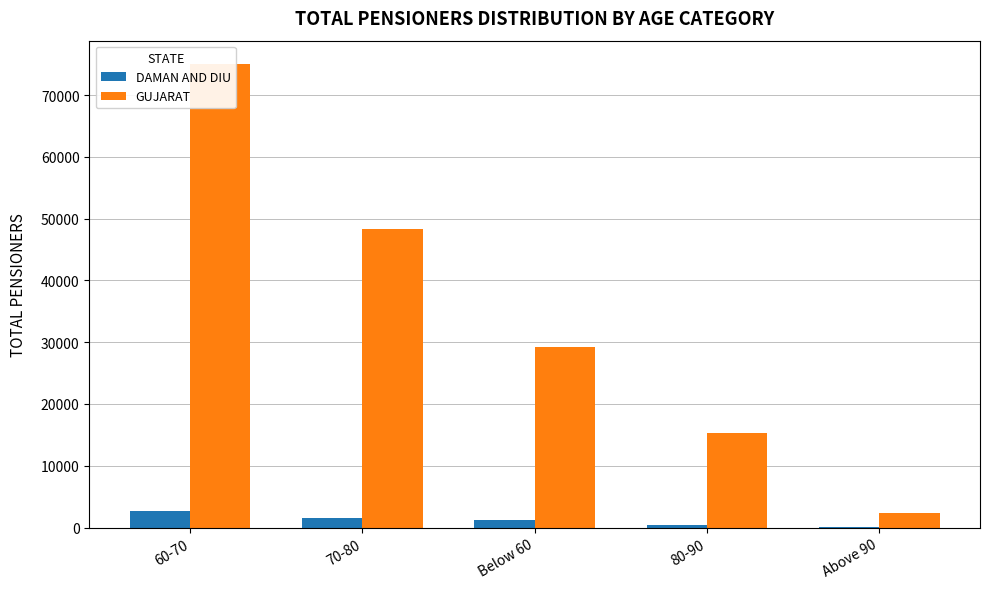

Is the value of DAMAN AND DIU at 70-80 greater than the value of GUJARAT at 70-80?

No